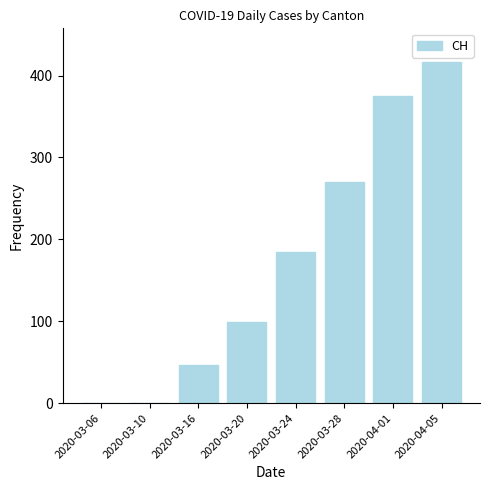

How many data points does each series have?

8